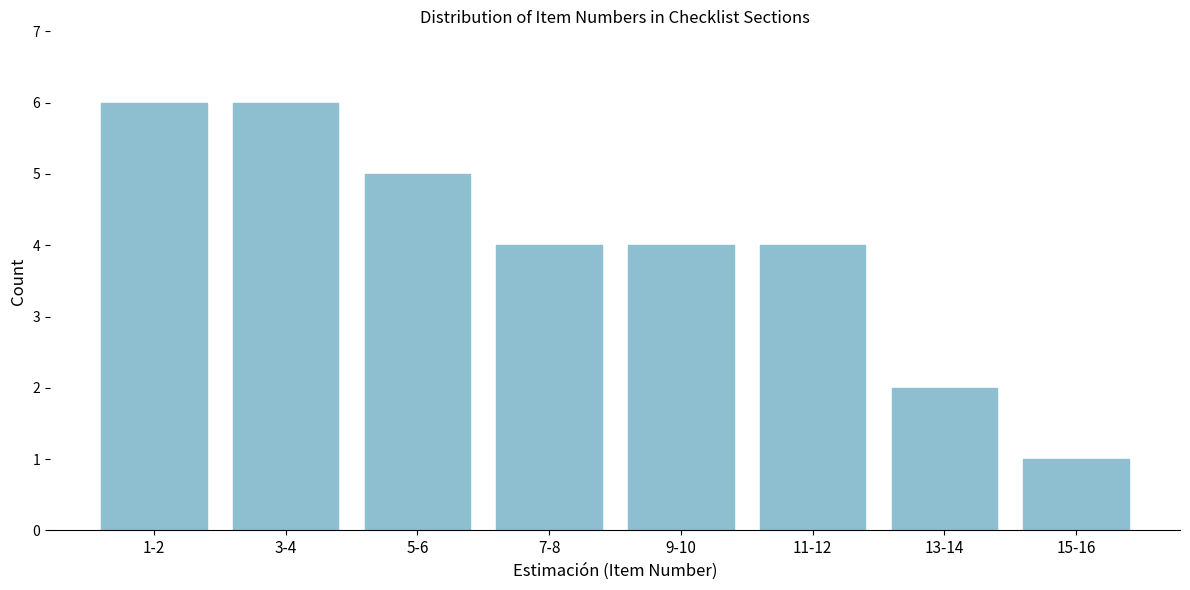

Reading right to left, list all the values displayed in this chart.

1	2	4	4	4	5	6	6